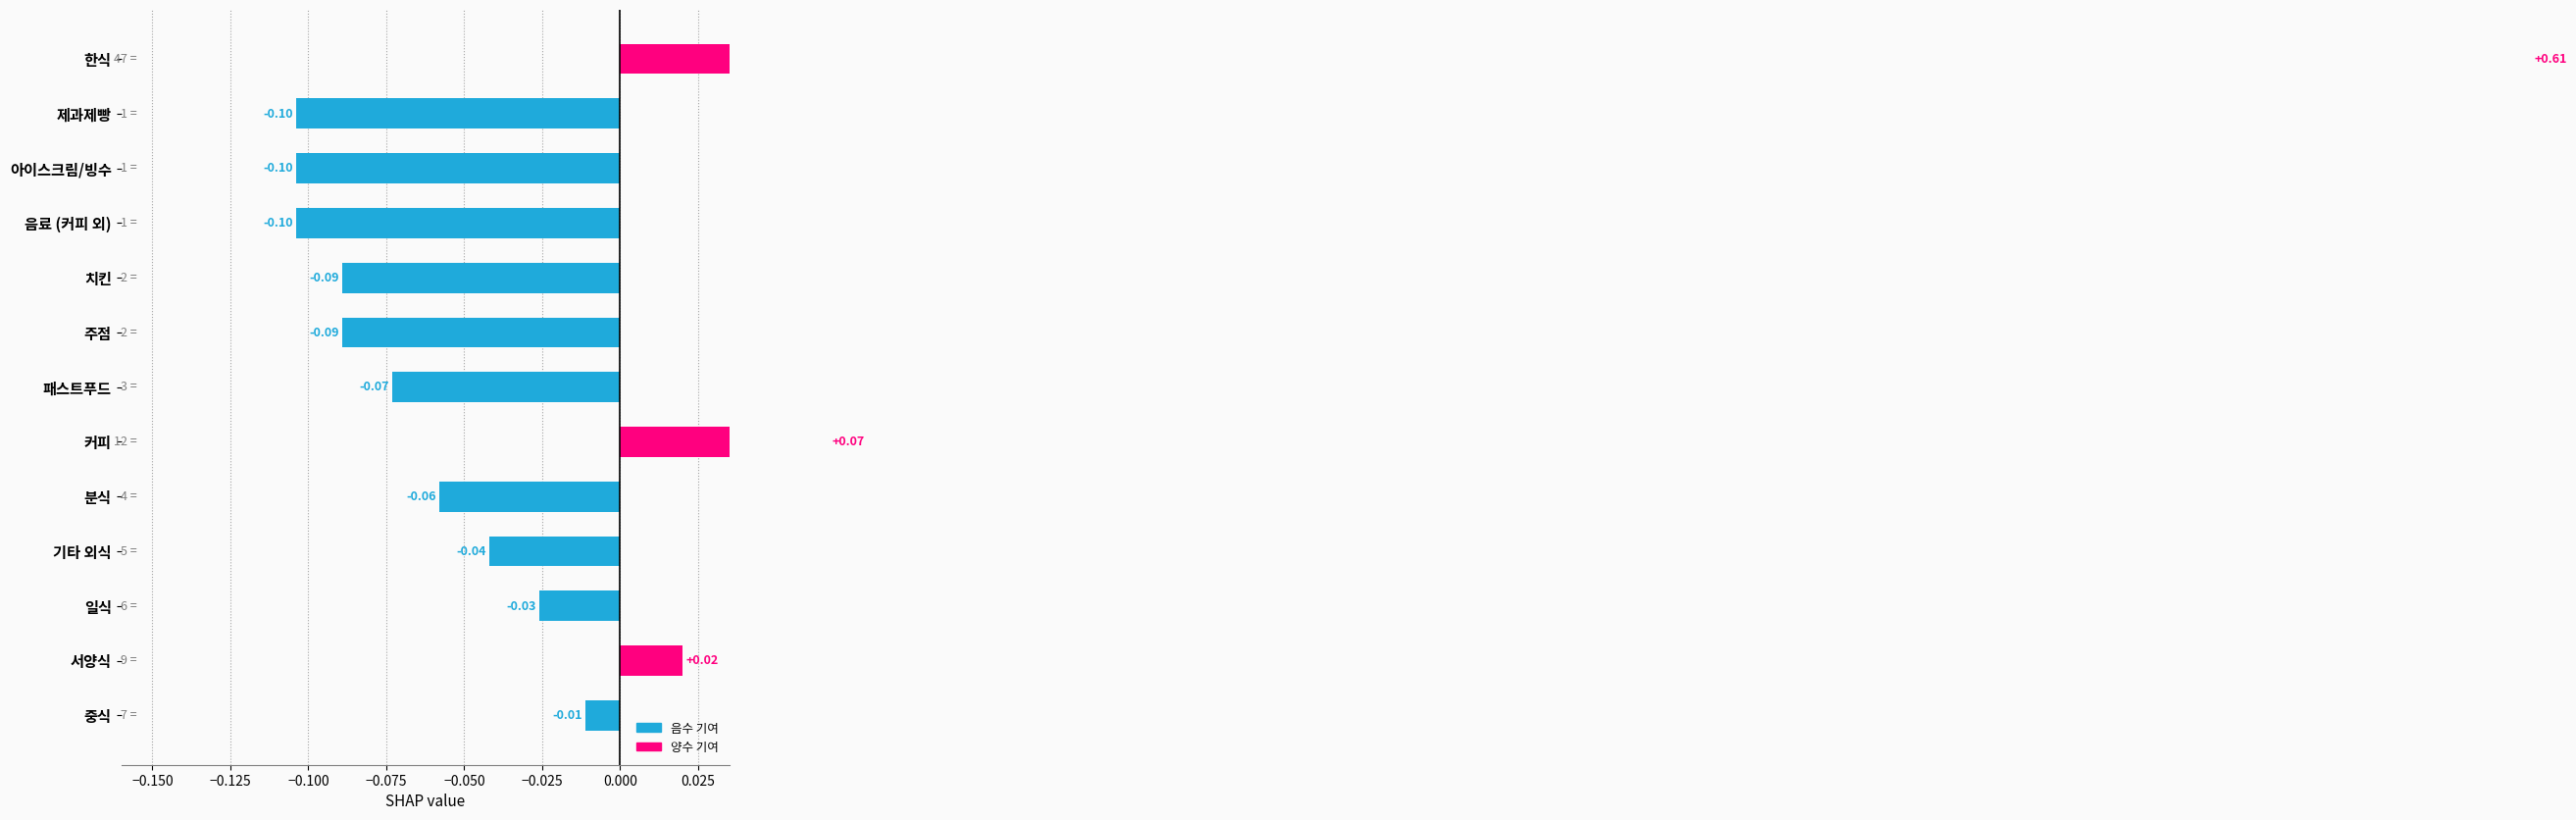

Reading left to right, what are all the values shown in this chart?

0.6	-0.1	-0.1	-0.1	-0.1	-0.1	-0.1	0.1	-0.1	-0.0	-0.0	0.0	-0.0